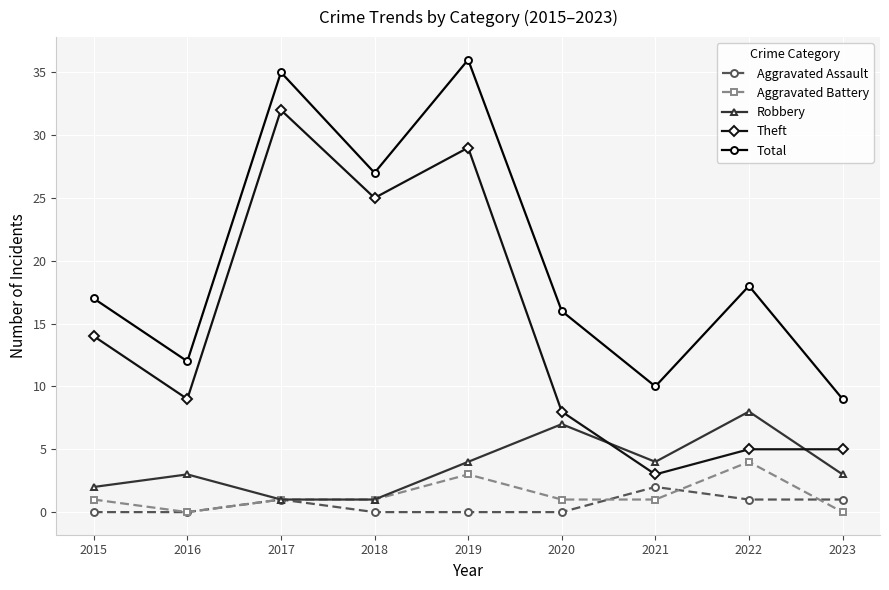

What is the difference between the highest and lowest values at 2022?

17